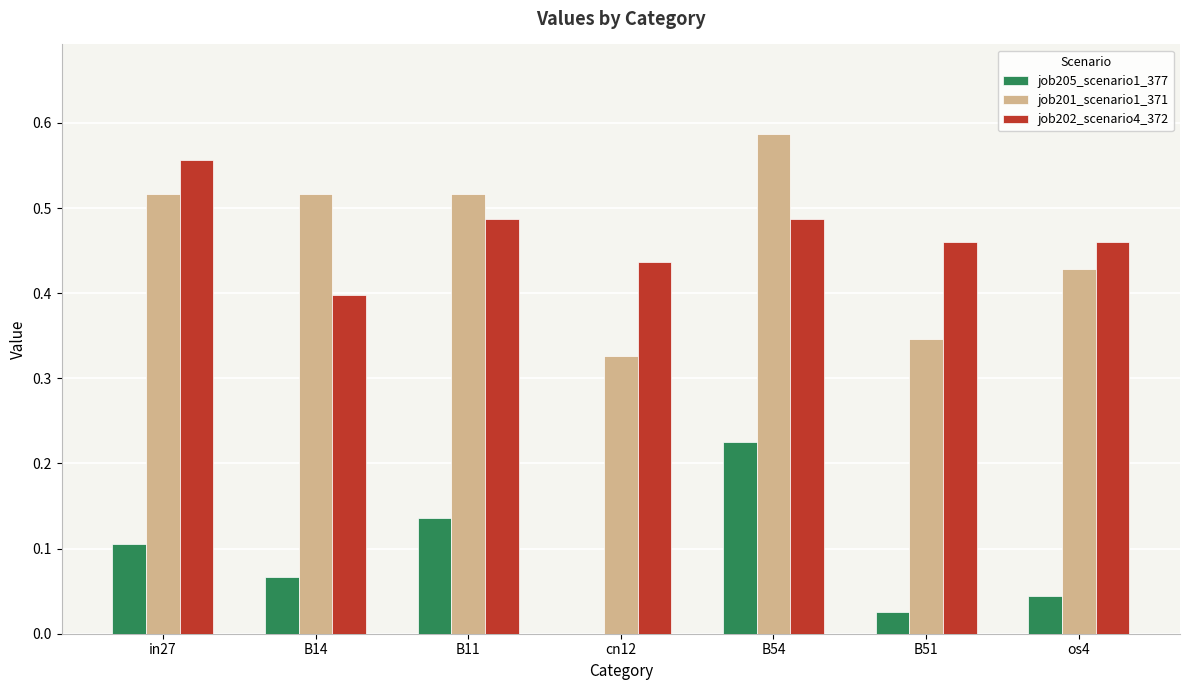

Are the bars grouped side by side (vs. stacked)?

Yes